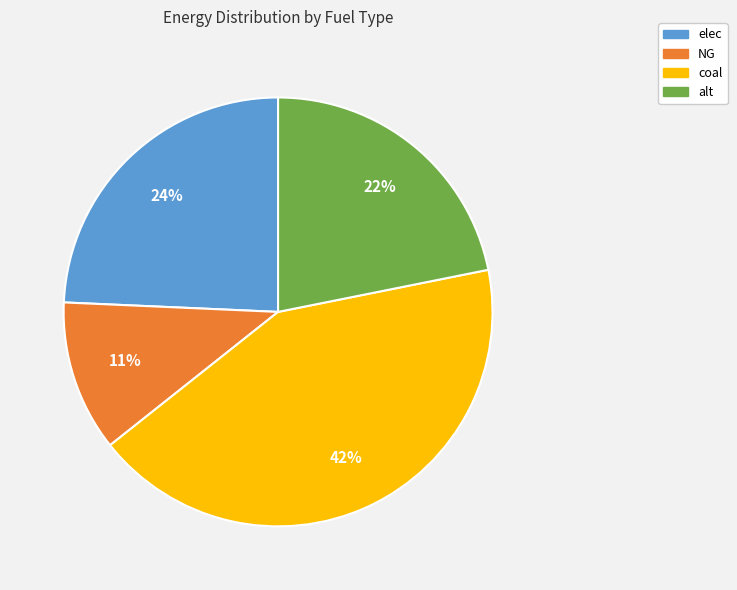

How many slices are in this pie chart?

4